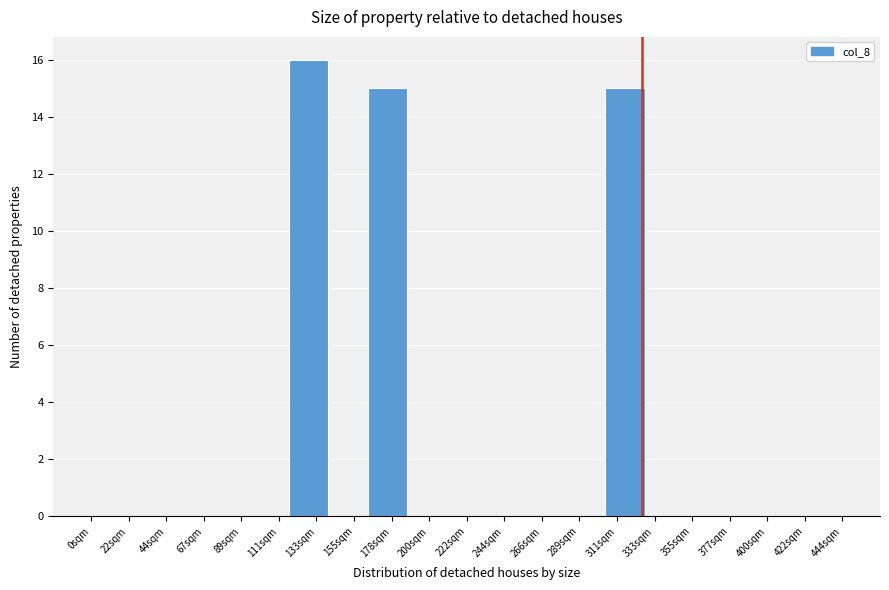

Reading right to left, extract all data points from this chart.

422sqm=0	400sqm=0	377sqm=0	355sqm=0	333sqm=0	311sqm=15	289sqm=0	266sqm=0	244sqm=0	222sqm=0	200sqm=0	178sqm=15	155sqm=0	133sqm=16	111sqm=0	89sqm=0	67sqm=0	44sqm=0	22sqm=0